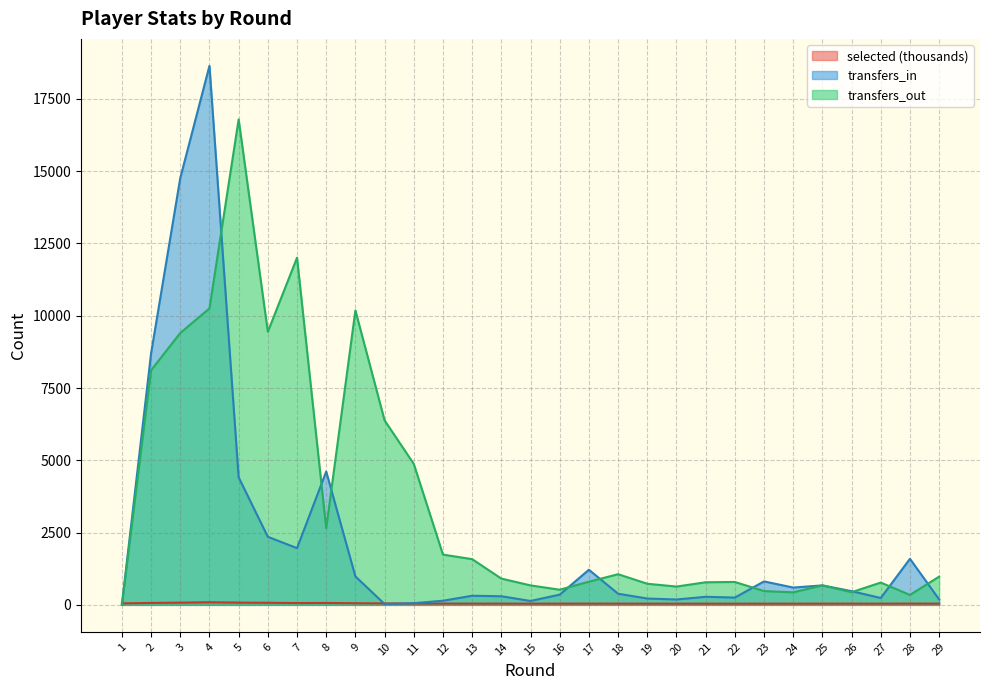

True or false: transfers_in has more than 0 interior local peaks.

True